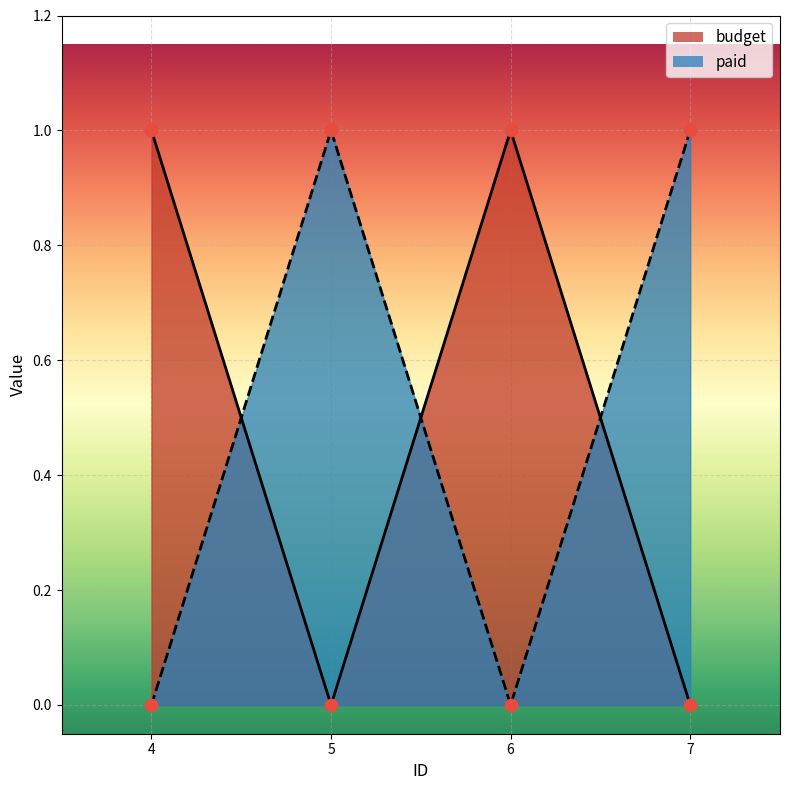

What is the total value across all series at 4?

1